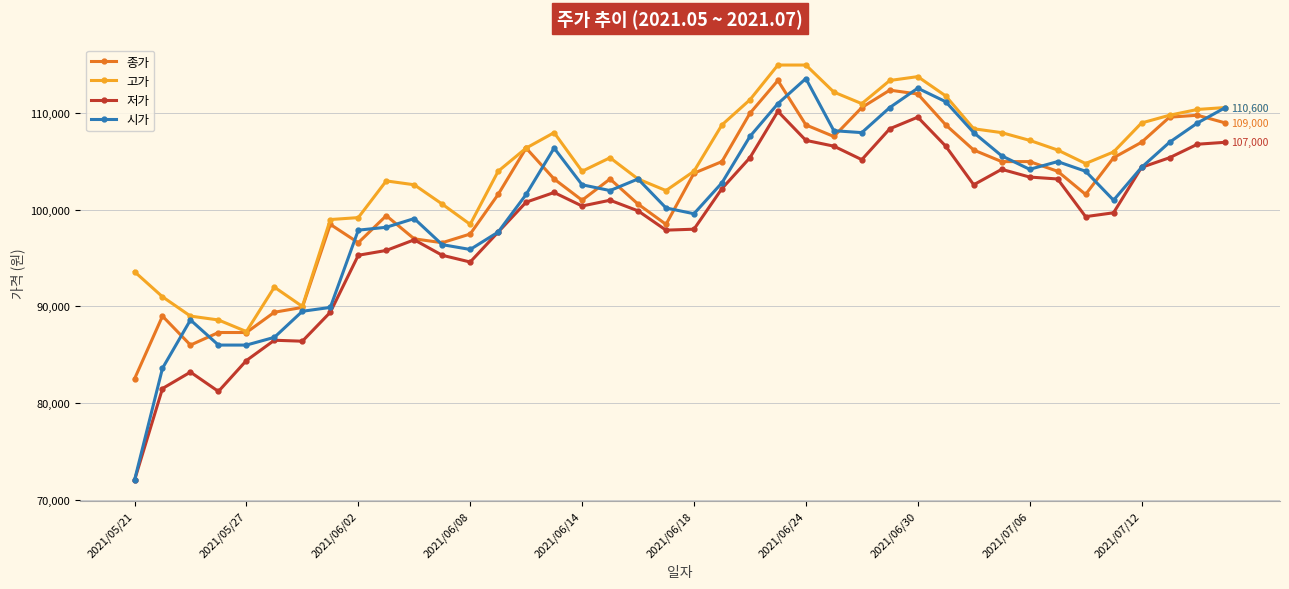

What is the value of the 저가 point at the 37th from the left?

104400